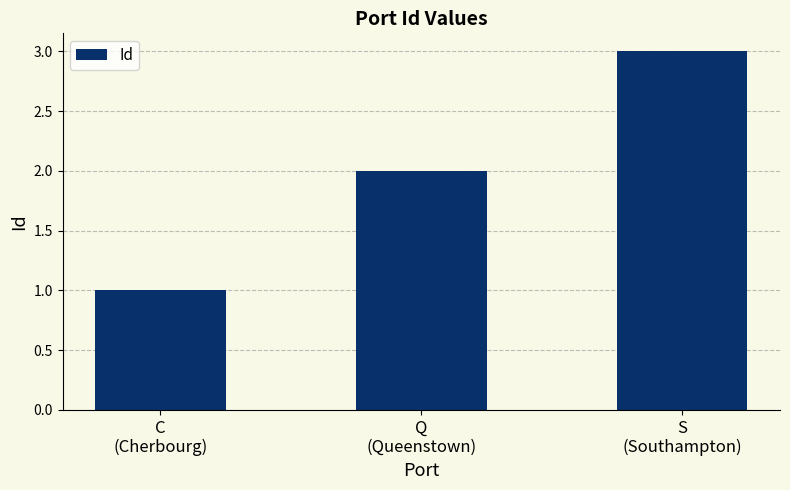

What is the maximum value shown in the chart?

3